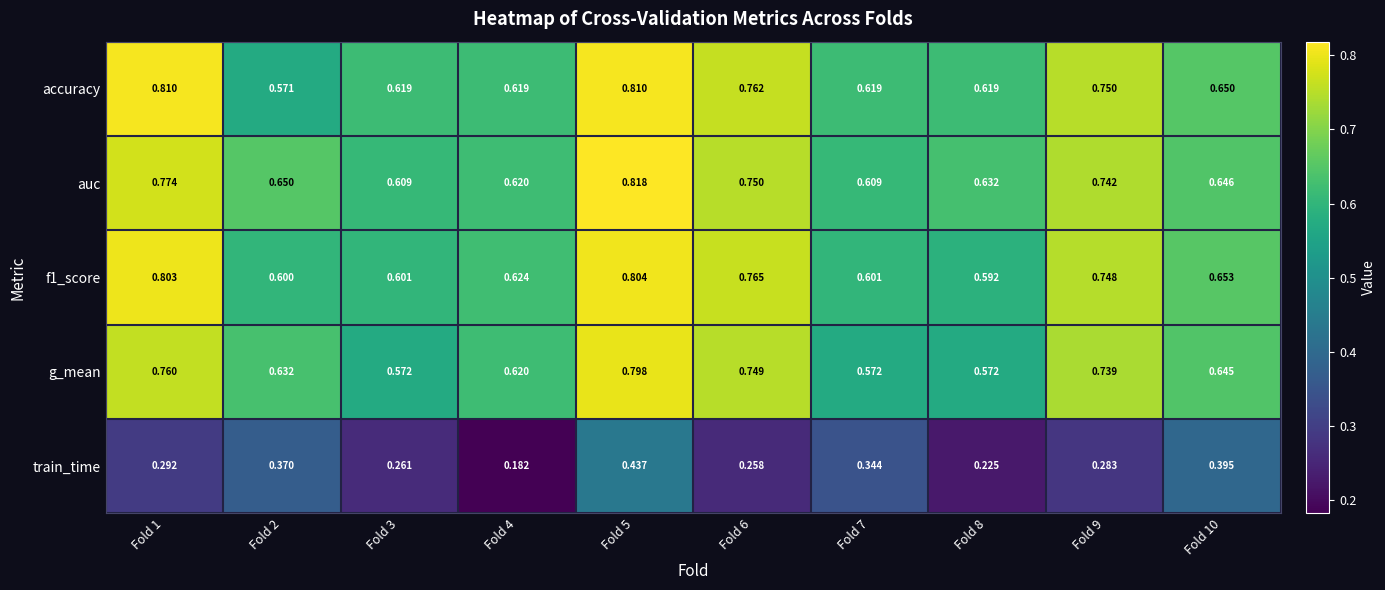

Which series changed the most between Fold 7 and Fold 9?

g_mean